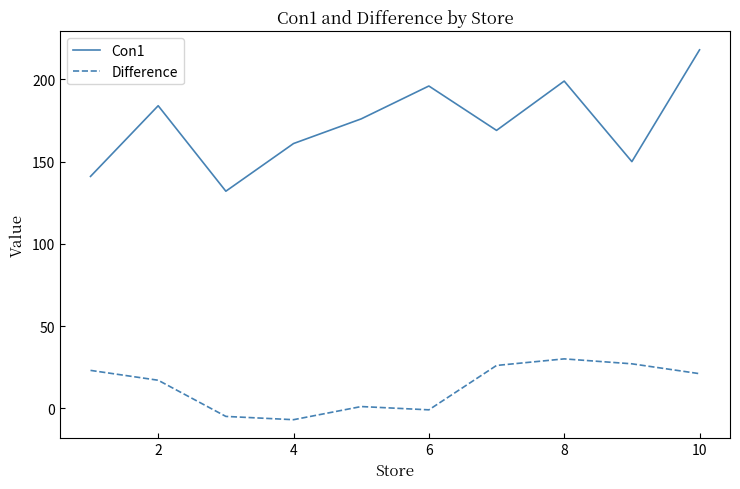

Which series has the widest spread of values?

Con1